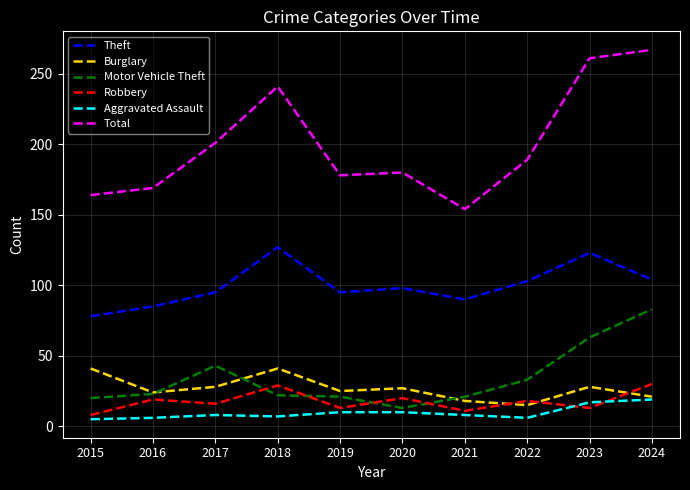

Which series has the largest total across all categories?

Total